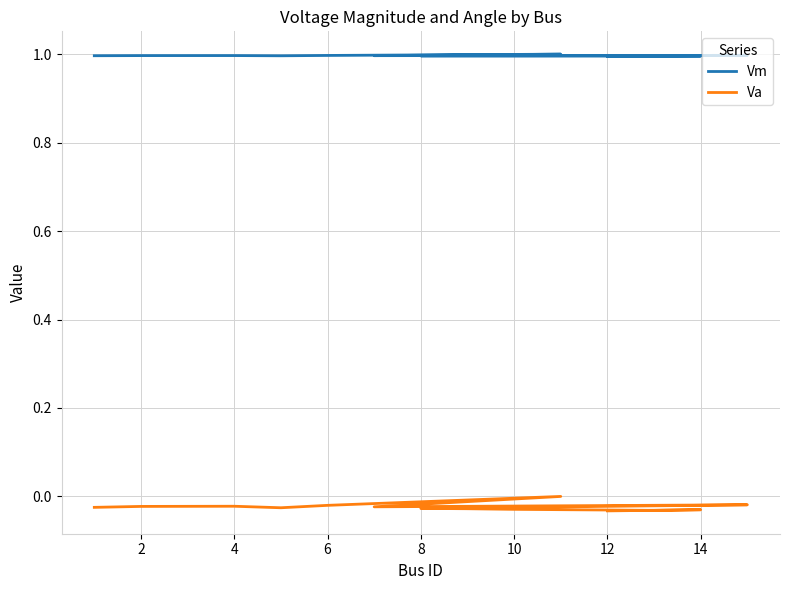

The Vm series shows 1.0 at 10. True or false?

True